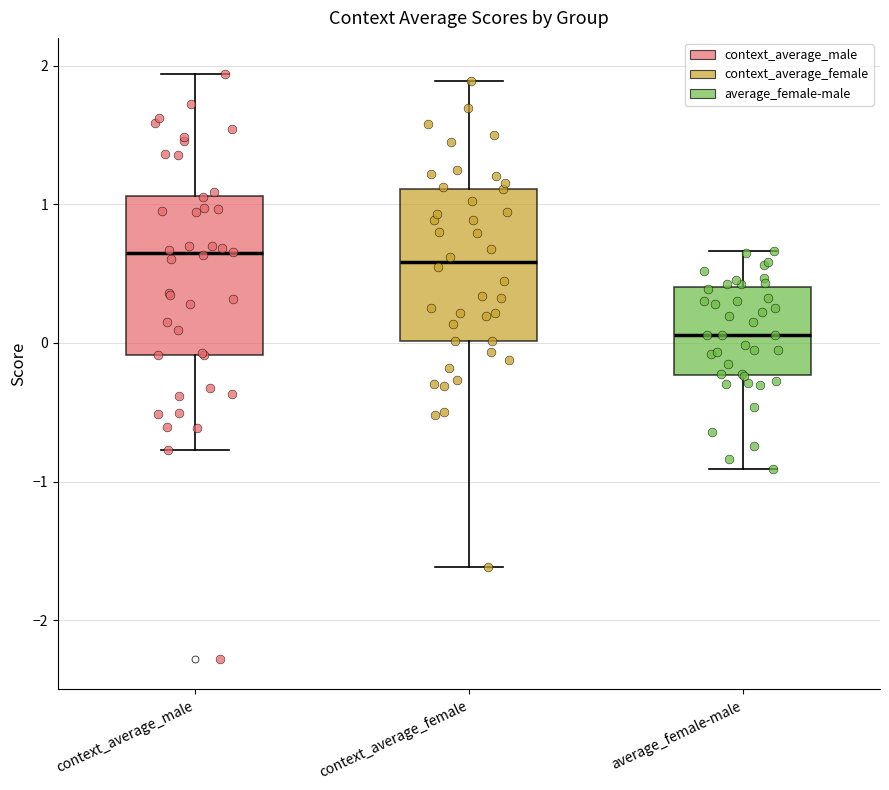

Which box has the lowest median line?

average_female-male